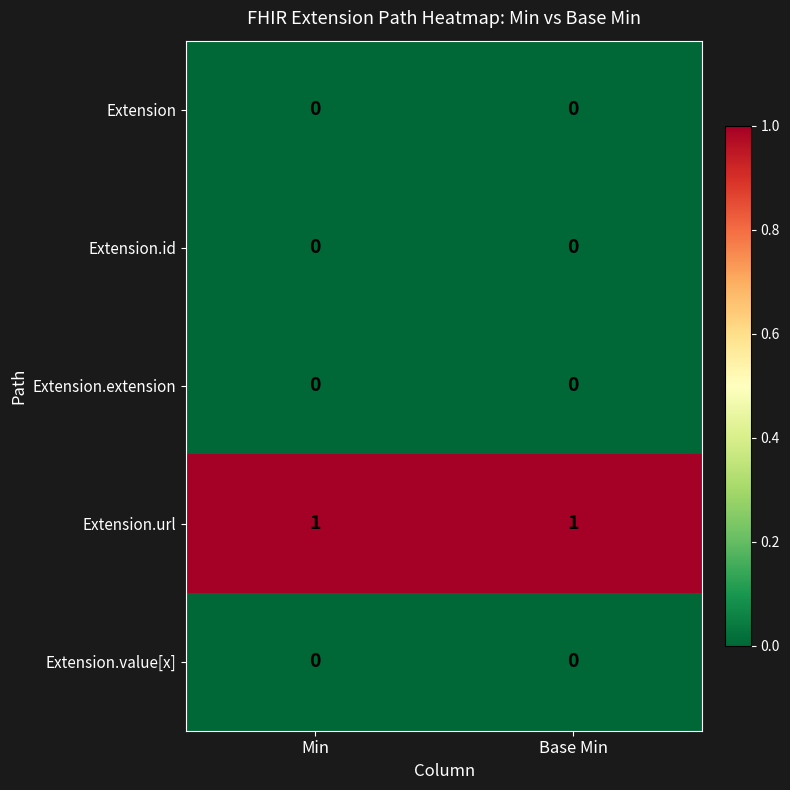

Reading left to right, extract all data points from this chart.

Extension: 0	0
Extension.id: 0	0
Extension.extension: 0	0
Extension.url: 1	1
Extension.value[x]: 0	0